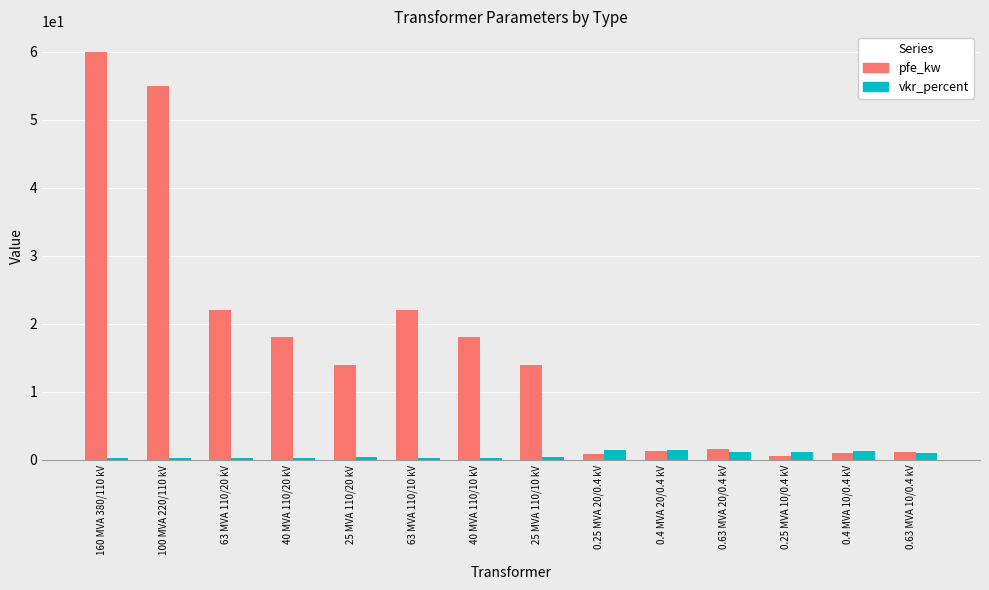

Is the value of vkr_percent at 25 MVA 110/20 kV greater than the value of pfe_kw at 63 MVA 110/20 kV?

No